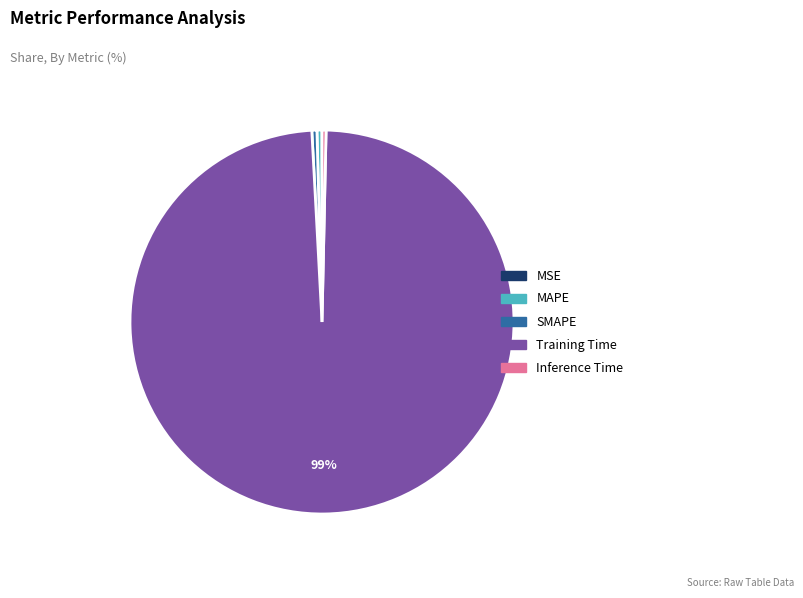

Is SMAPE the majority of the pie?

No